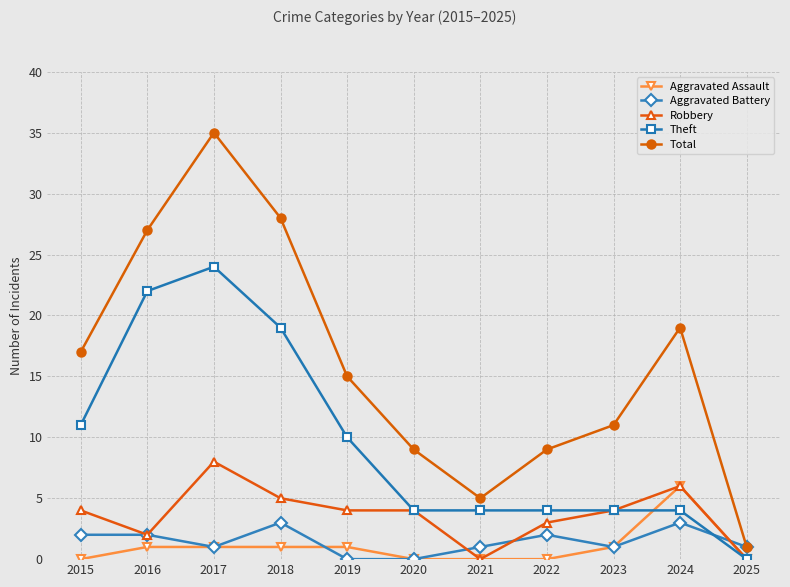

What is the difference between the maximum and minimum values in the Robbery series?

8